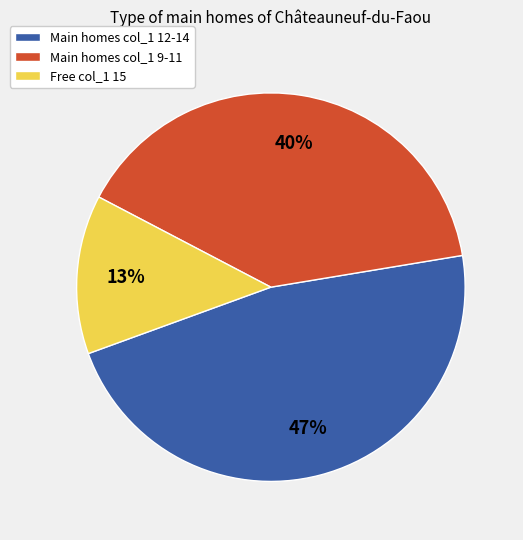

Is there a majority slice in this chart?

No